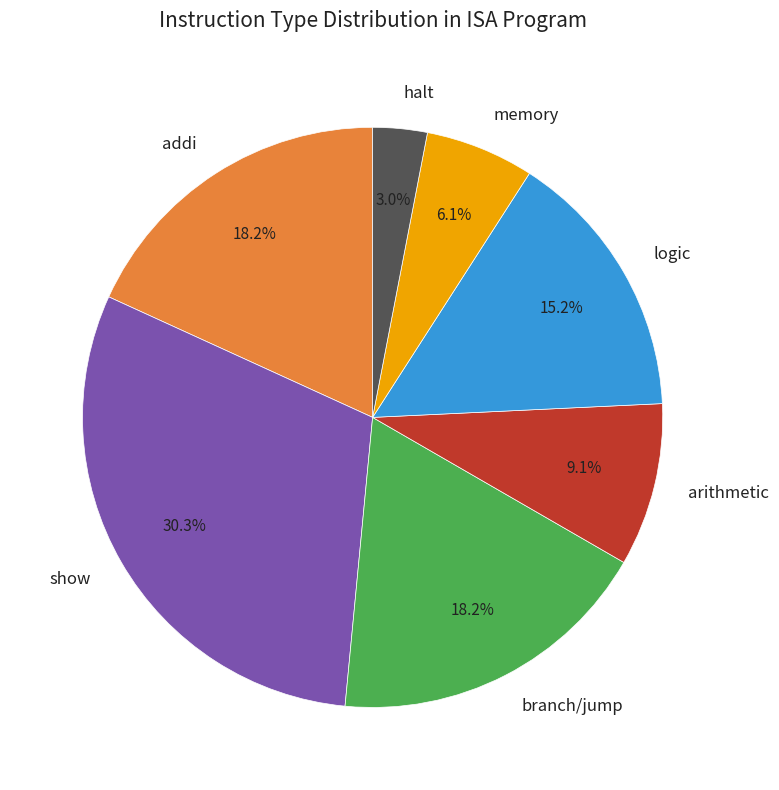

Does halt account for over 50% of the chart?

No